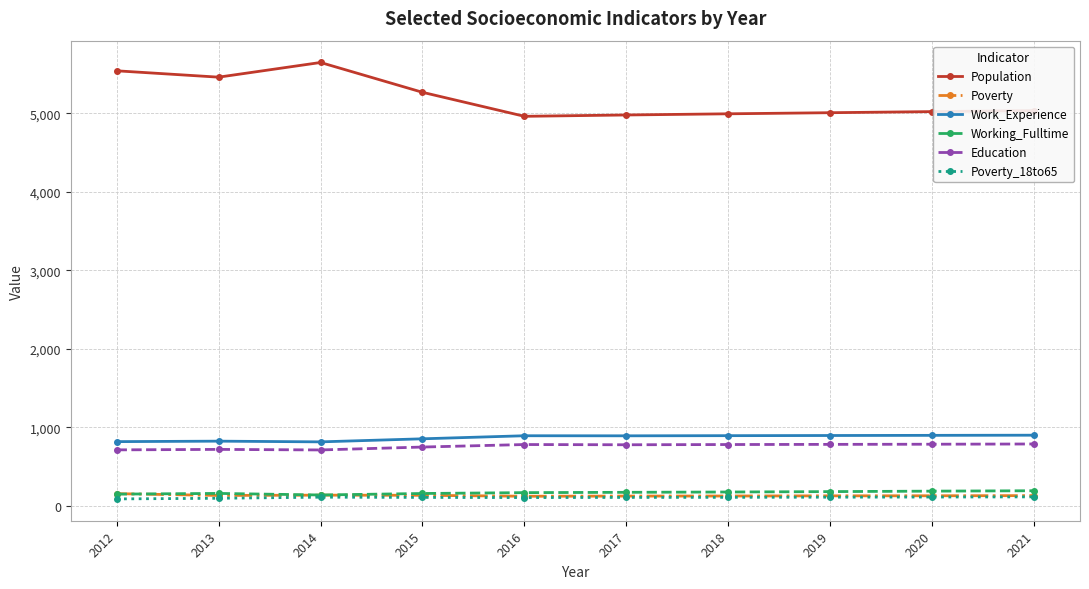

Which series has the largest total across all categories?

Population